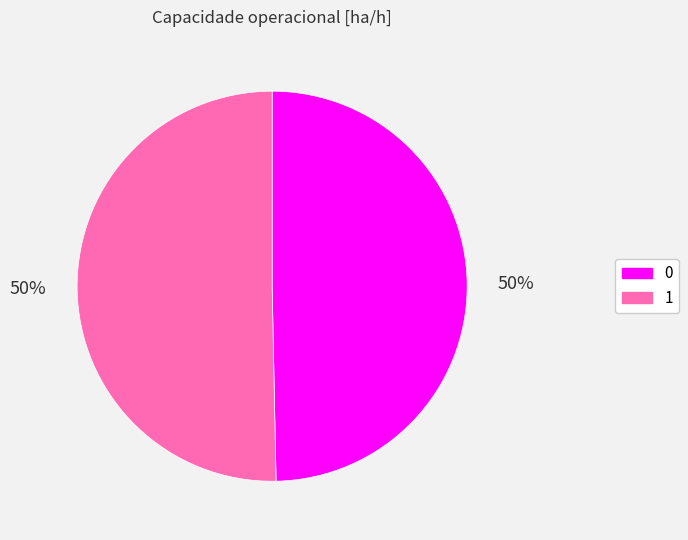

Is it true that 0 is 63% of the pie?

False